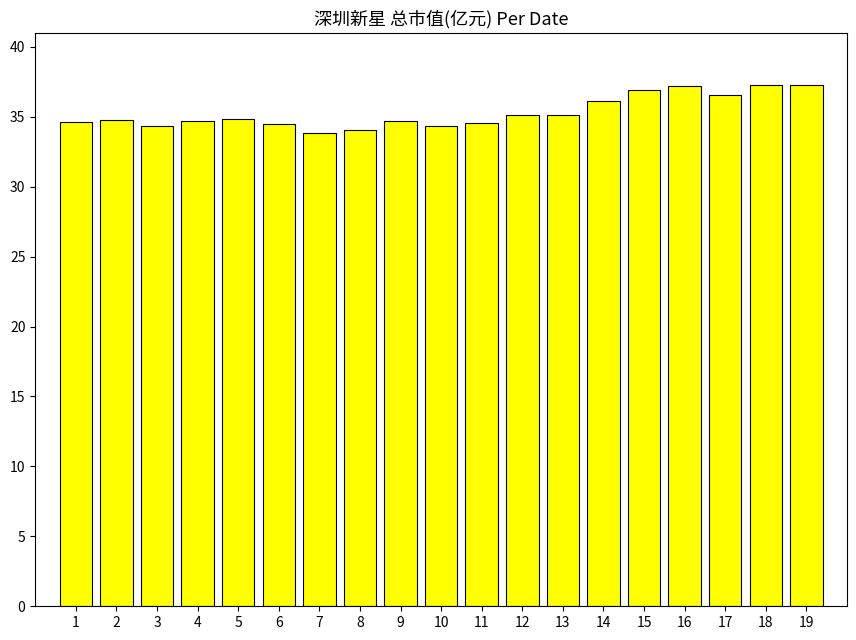

Are the bars horizontal?

No